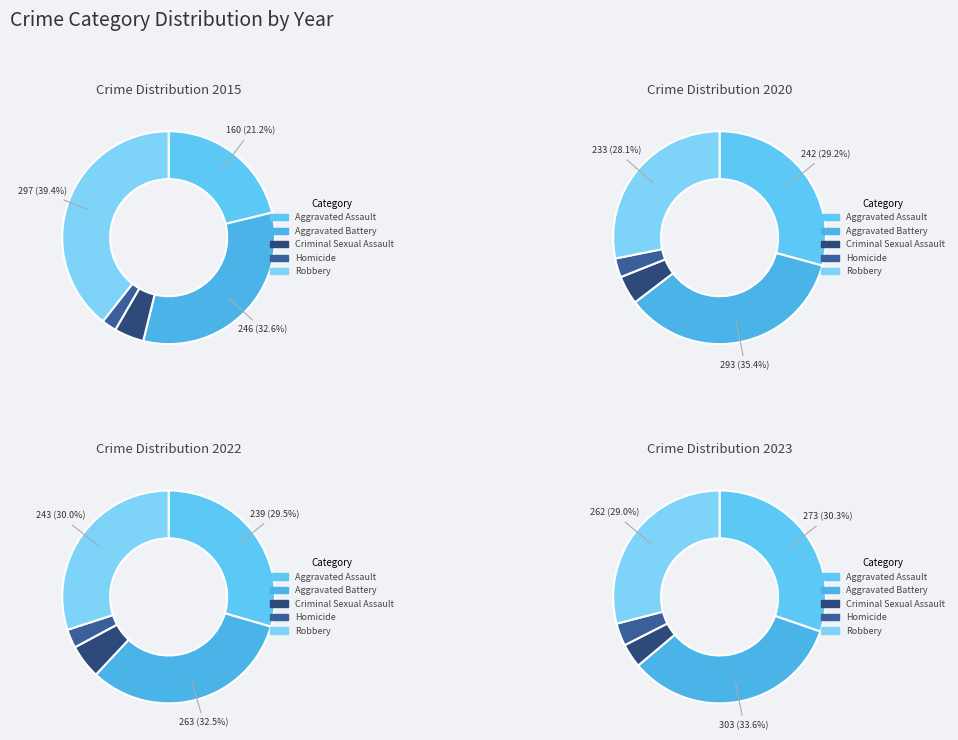

What percentage is the Robbery slice, to the nearest percent?

29%